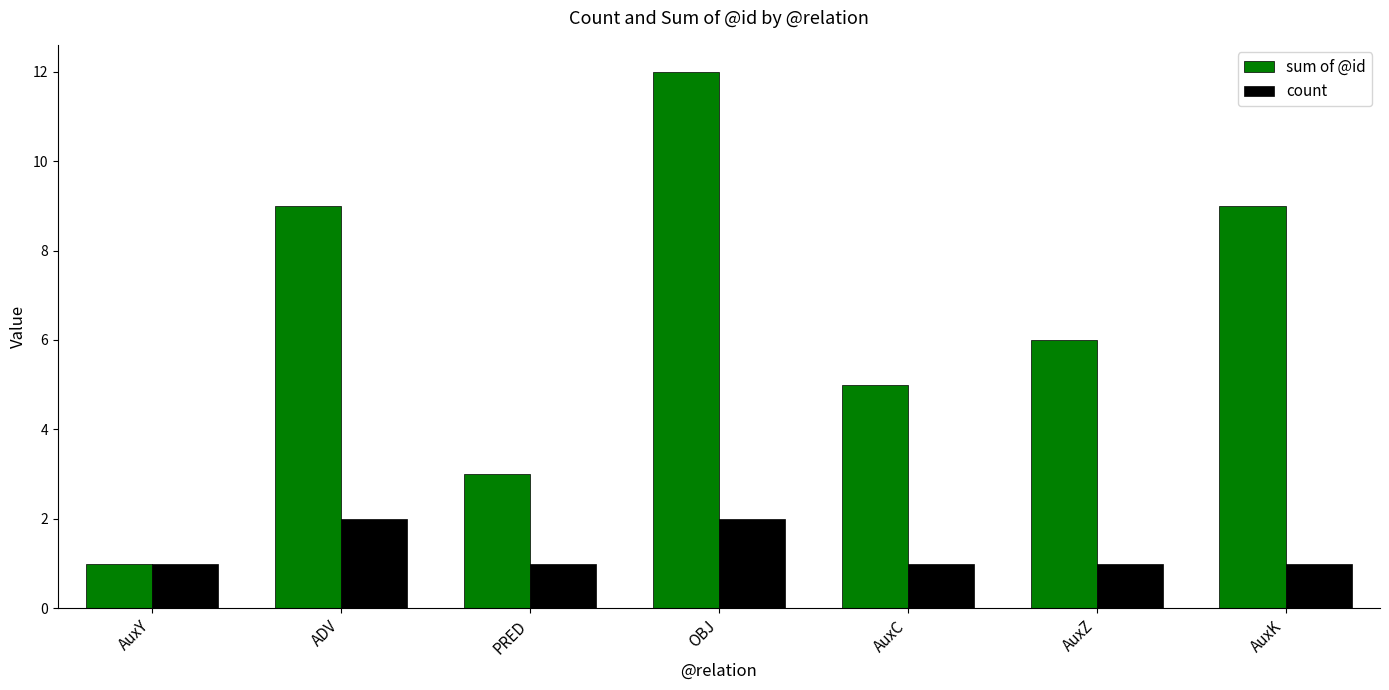

Rank the series at AuxK from highest to lowest value.

sum of @id, count